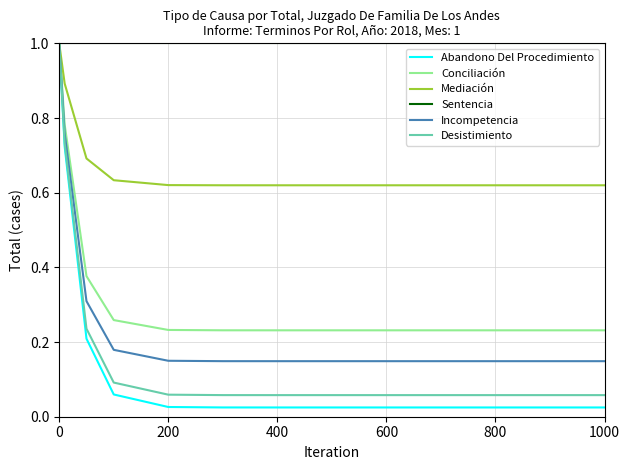

What is the sum of all Sentencia values?

10.0